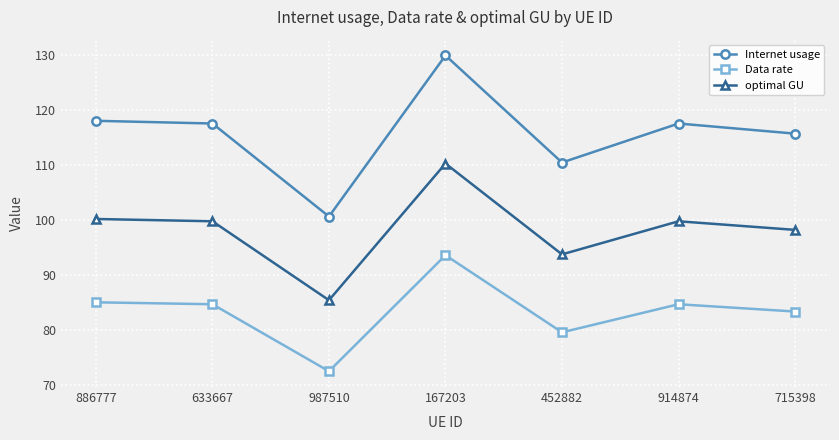

In Internet usage, how many points are lower than both neighbors (excluding endpoints)?

2